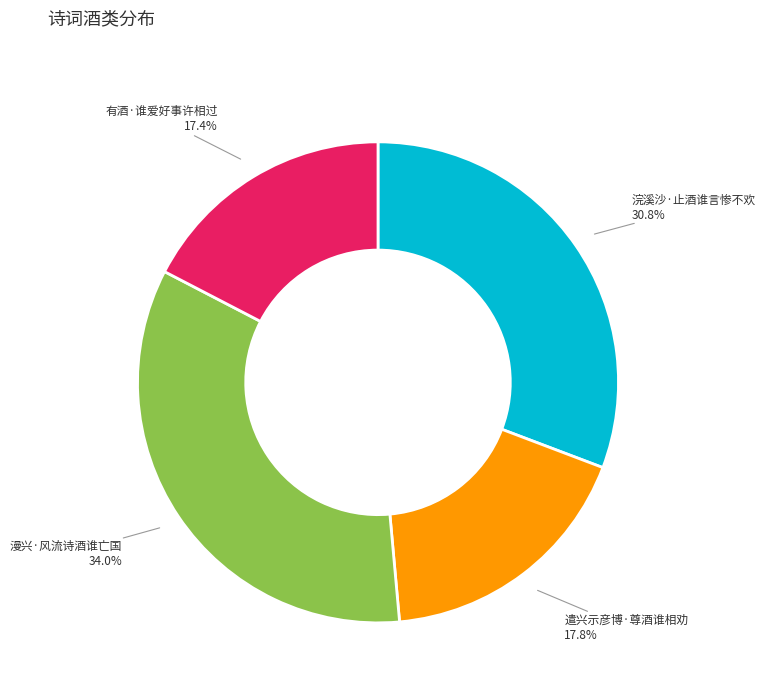

To the nearest percent, what is the average slice percentage?

25%